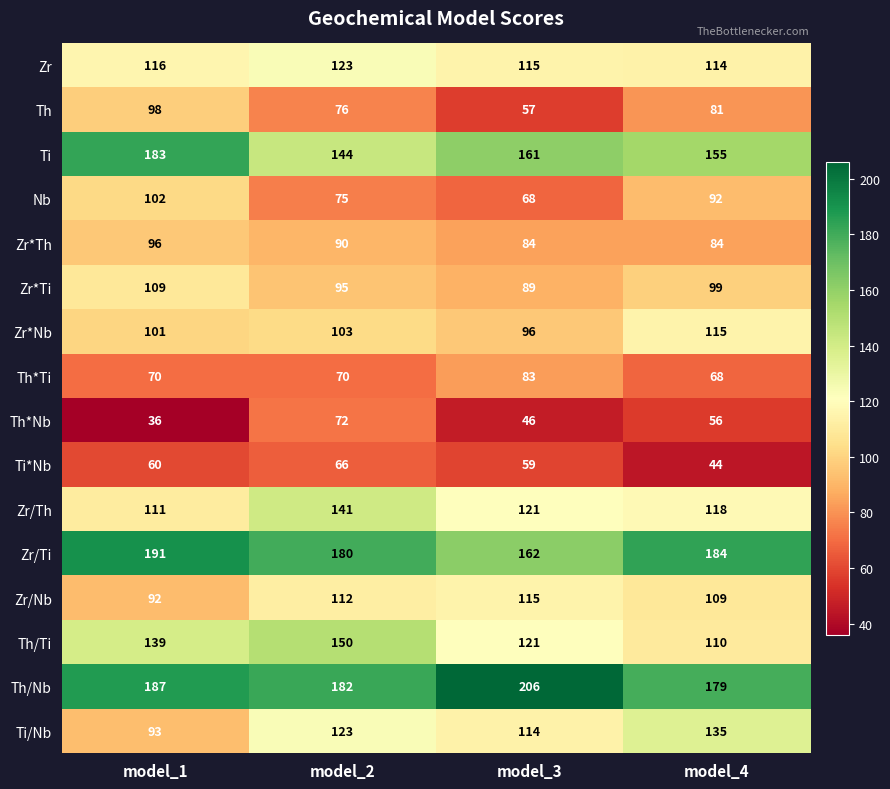

How many series are shown in this chart?

16